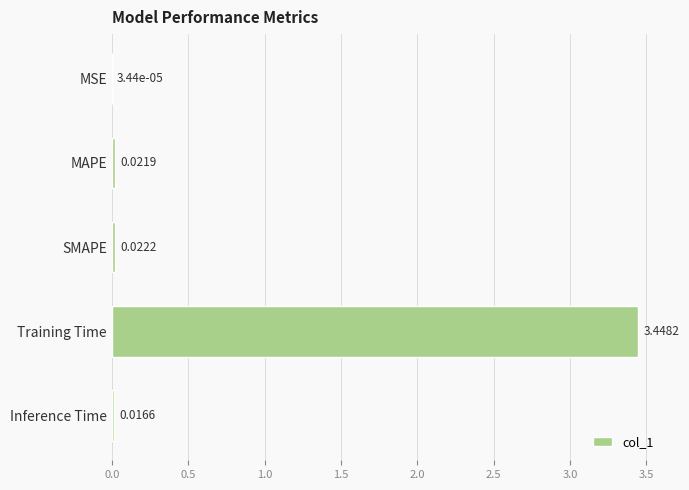

How many distinct data groups are displayed?

1